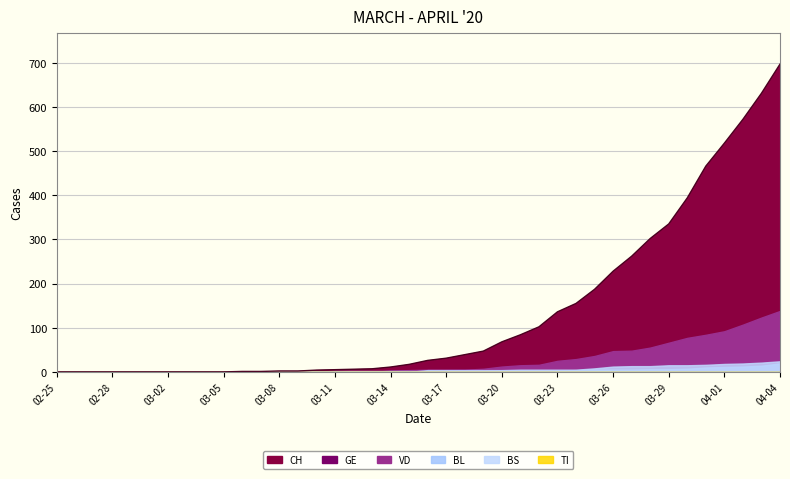

Which category has the lowest value across all series?

2020-02-25